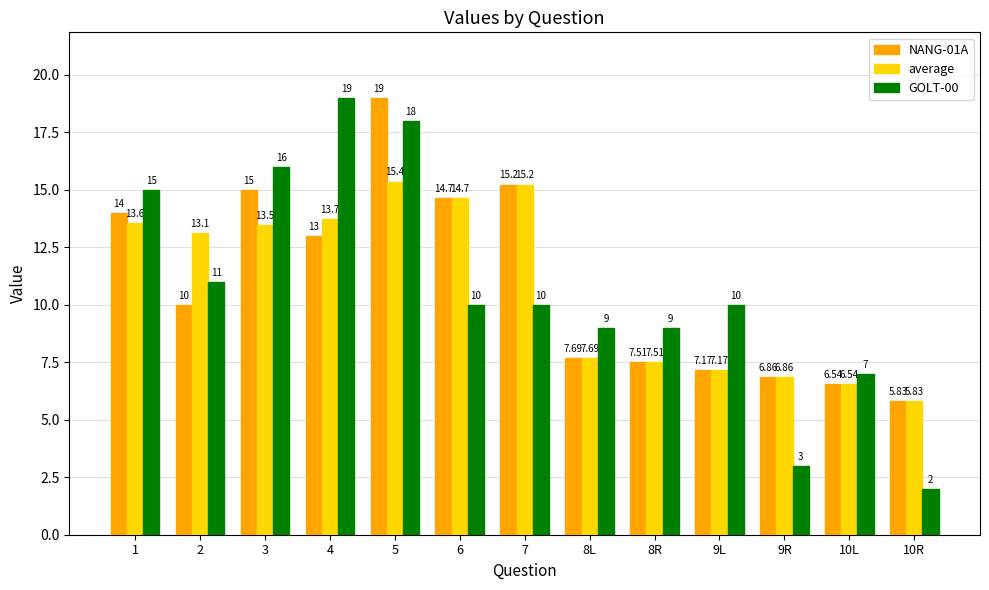

What is the spread (max minus min) of values at 8L?

1.3